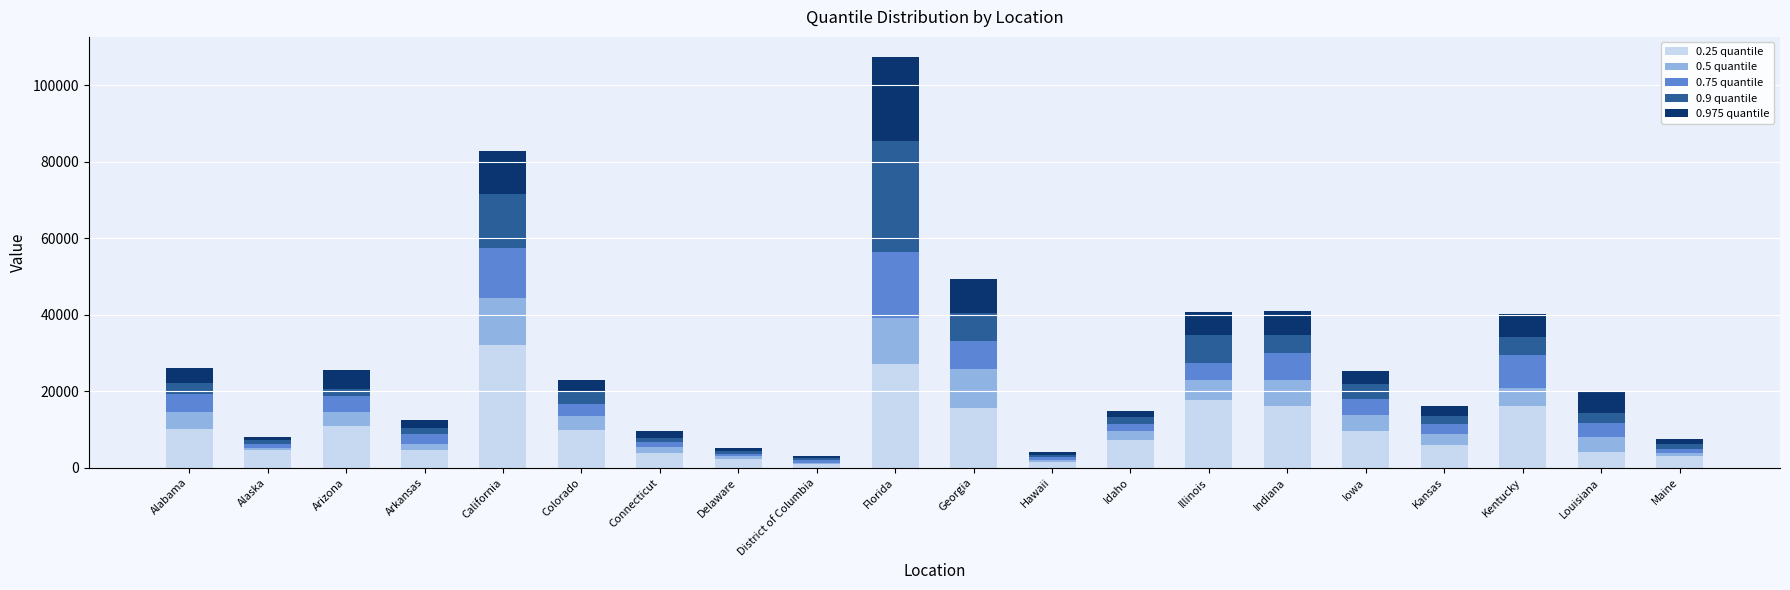

Which category has the highest value in the 0.25 quantile series?

California